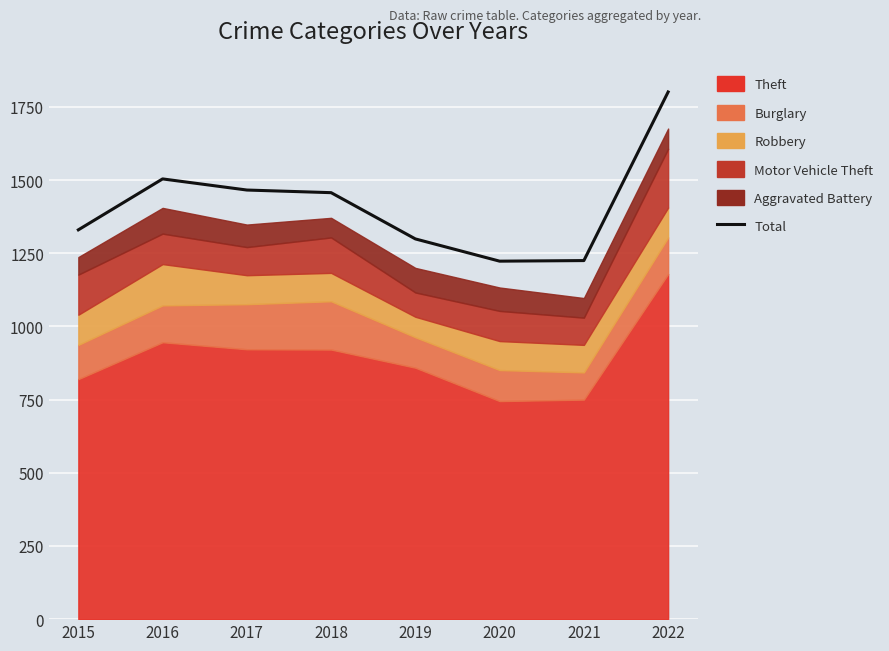

Where does the data first go above 1457?

2016